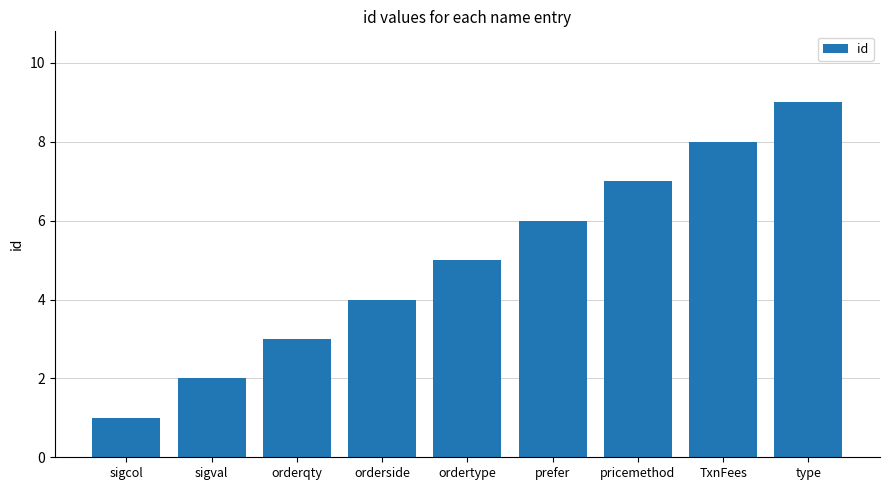

Reading left to right, what are all the values shown in this chart?

1	2	3	4	5	6	7	8	9